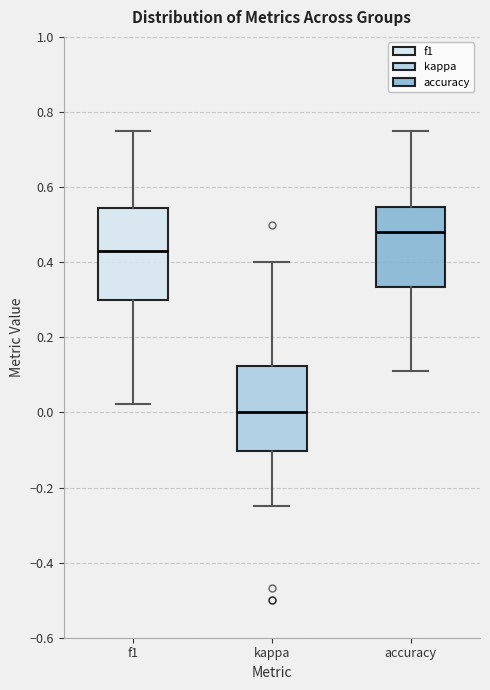

Where is the upper edge of the box for f1 on the y-axis? The values are not printed on the chart, so give them approximately, as read against the axis.

0.54